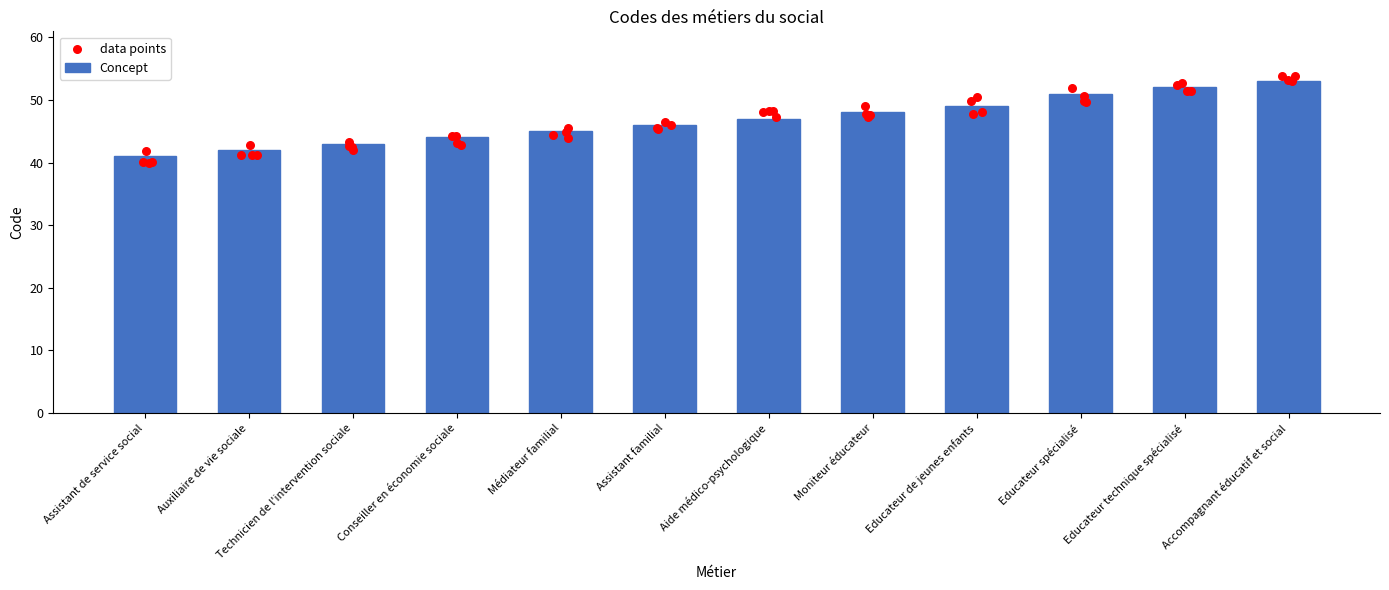

Which has a higher value, Educateur de jeunes enfants or Technicien de l'intervention sociale?

Educateur de jeunes enfants